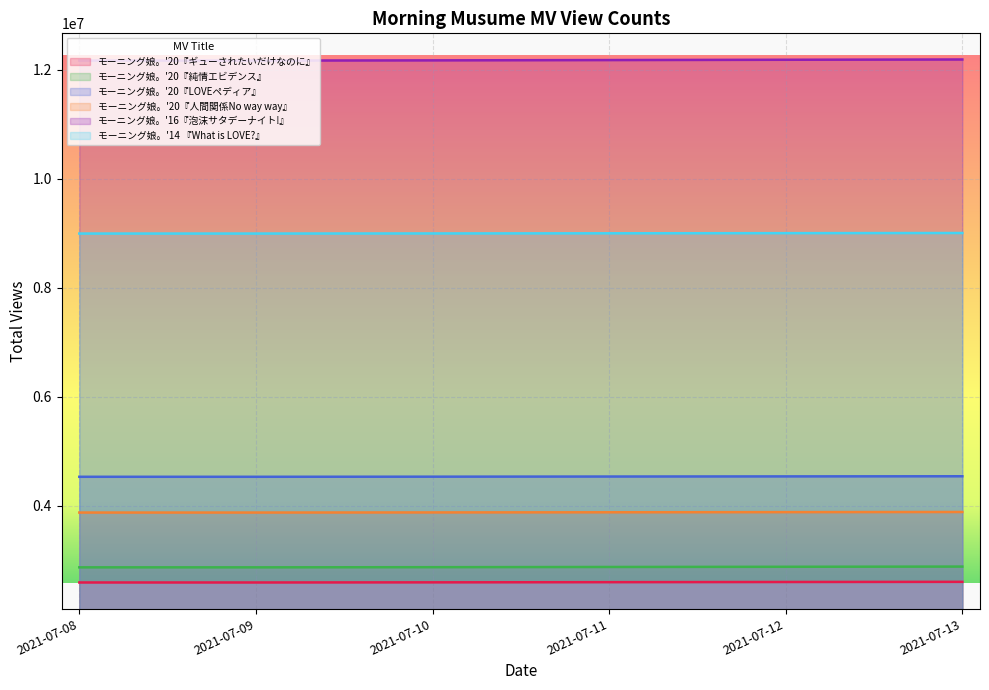

What are all the series names shown in the legend?

モーニング娘。'20『ギューされたいだけなのに』, モーニング娘。'20『純情エビデンス』, モーニング娘。'20『LOVEペディア』, モーニング娘。'20『人間関係No way way』, モーニング娘。'16『泡沫サタデーナイト!』, モーニング娘。'14 『What is LOVE?』